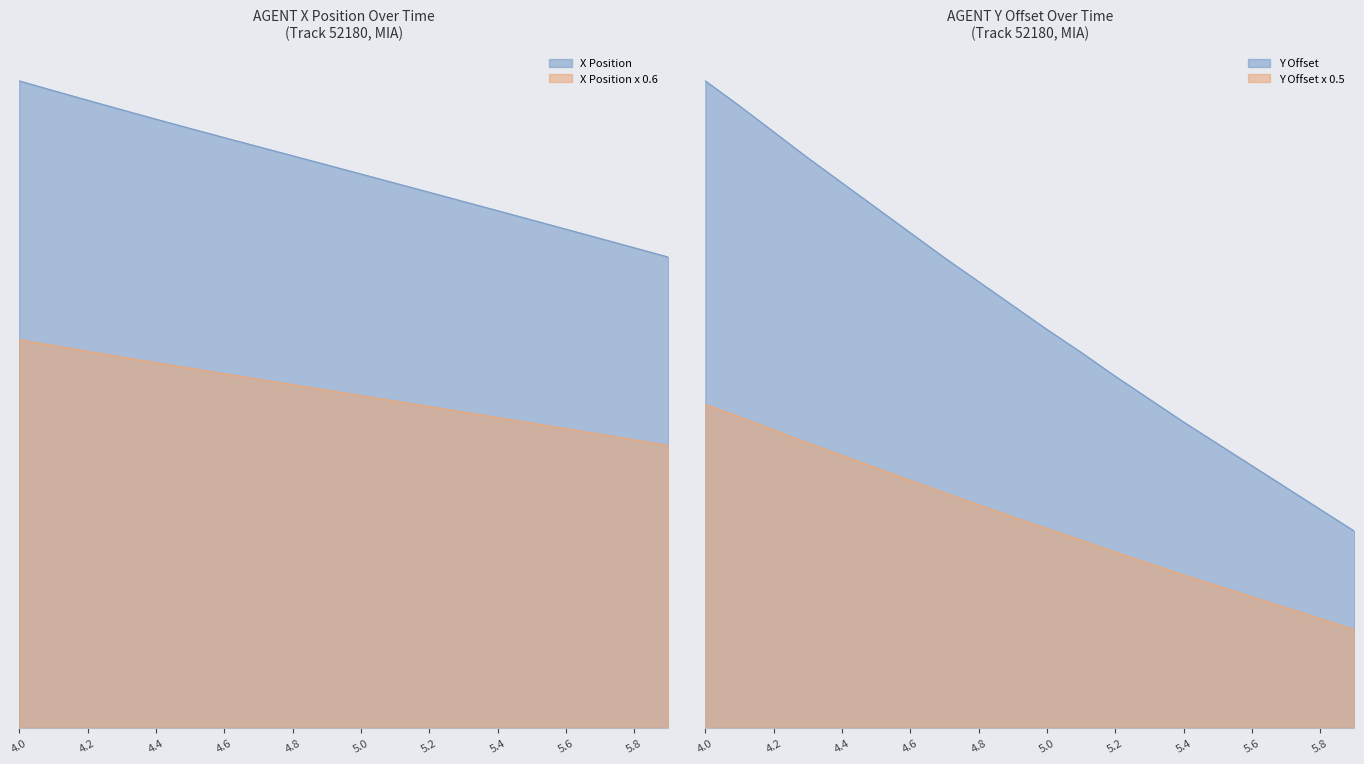

Which category has the highest value across all series?

4.0